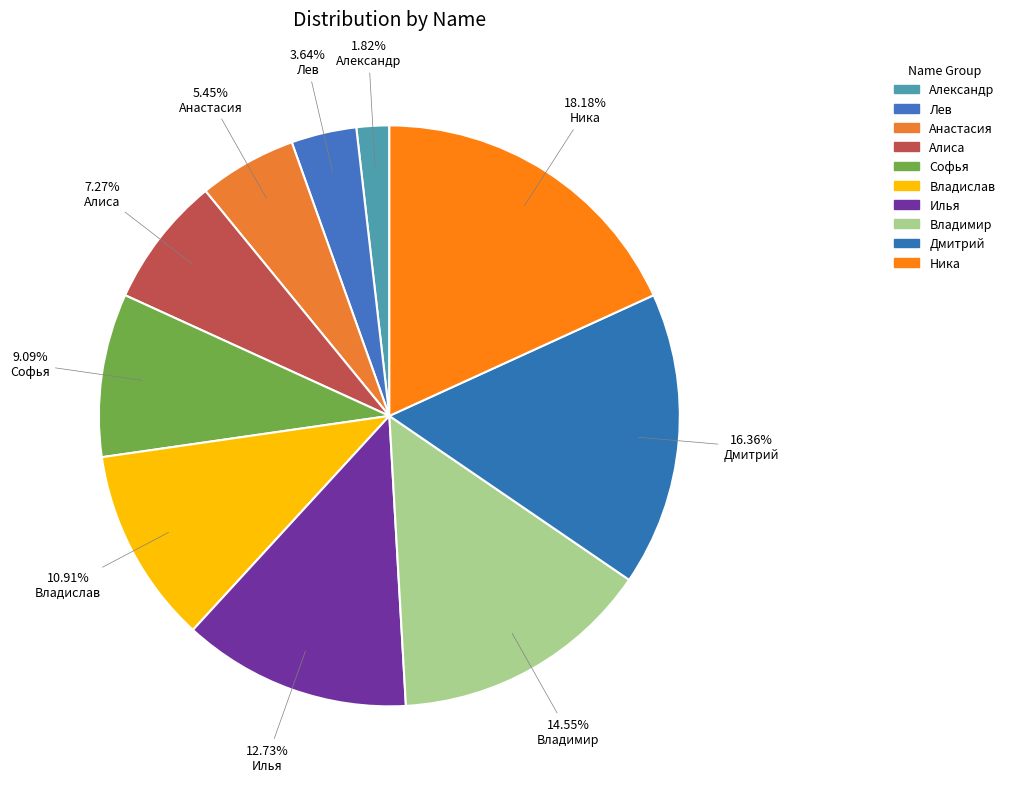

Is there a majority slice in this chart?

No